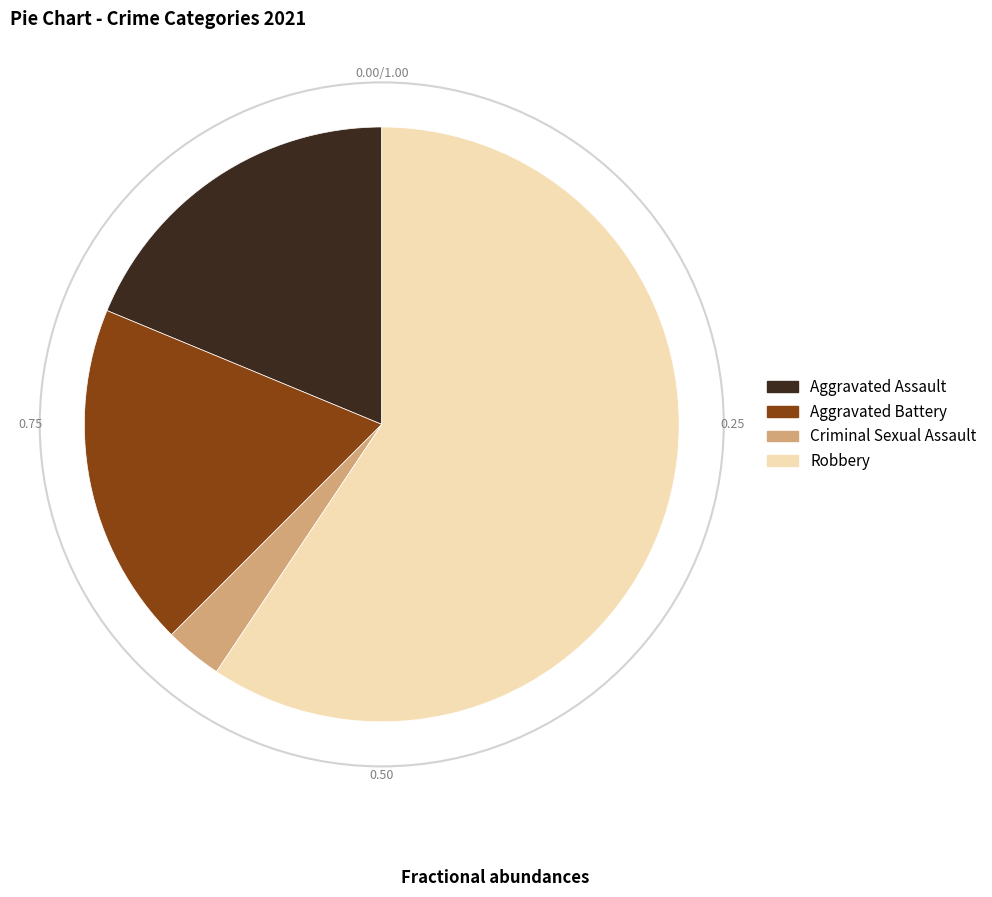

Which slice is the smallest?

Criminal Sexual Assault